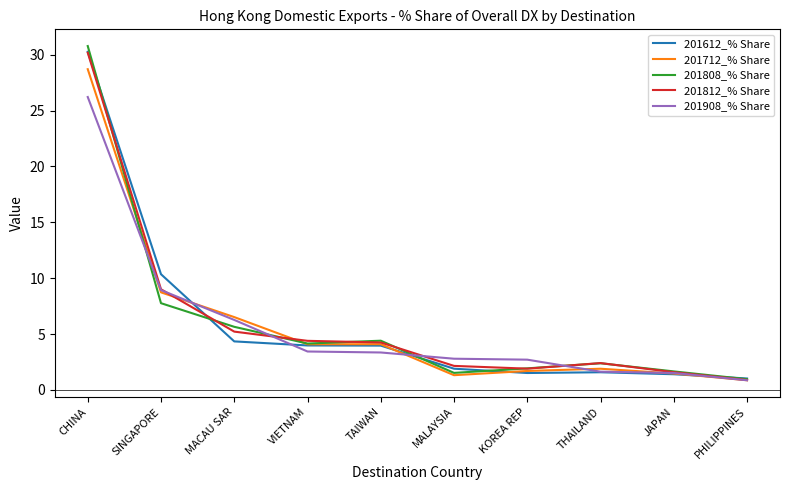

Where is 201712_% Share nearest to the value 14?

SINGAPORE